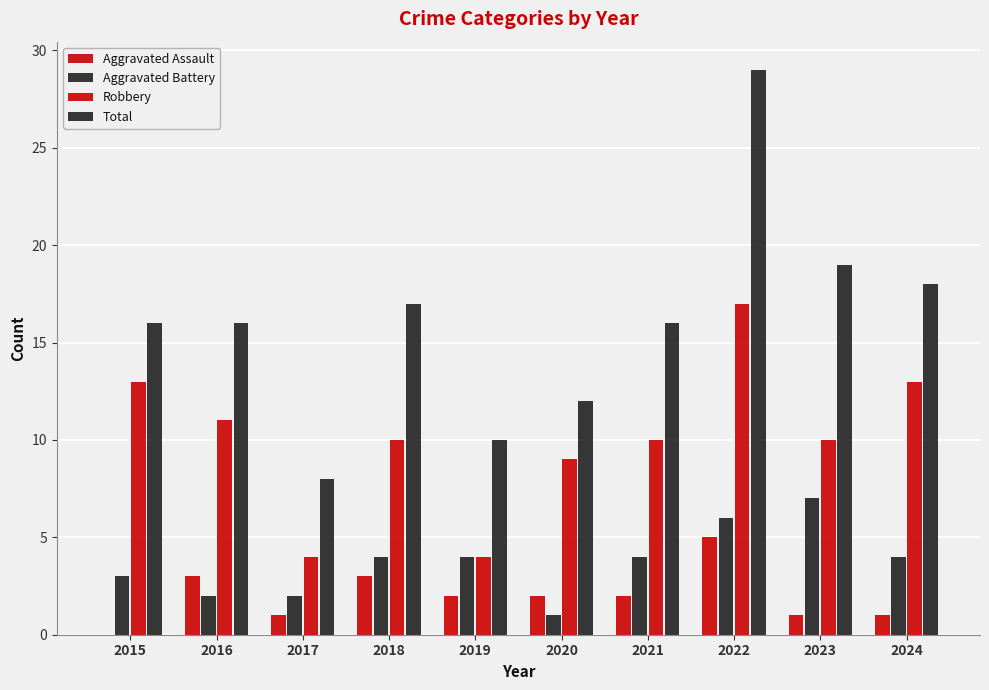

Reading left to right, extract all data points from this chart.

Aggravated Assault: 2015=0	2016=3	2017=1	2018=3	2019=2	2020=2	2021=2	2022=5	2023=1	2024=1
Aggravated Battery: 2015=3	2016=2	2017=2	2018=4	2019=4	2020=1	2021=4	2022=6	2023=7	2024=4
Robbery: 2015=13	2016=11	2017=4	2018=10	2019=4	2020=9	2021=10	2022=17	2023=10	2024=13
Total: 2015=16	2016=16	2017=8	2018=17	2019=10	2020=12	2021=16	2022=29	2023=19	2024=18